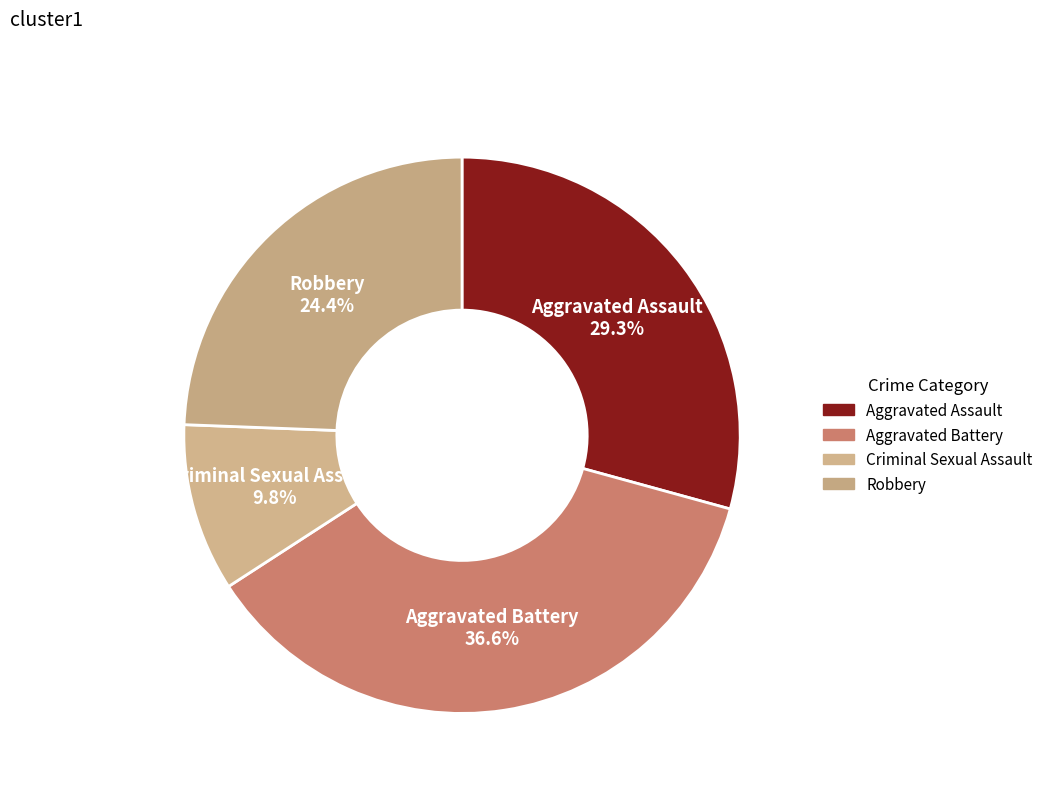

What portion of the pie excludes Aggravated Battery?

63.4%